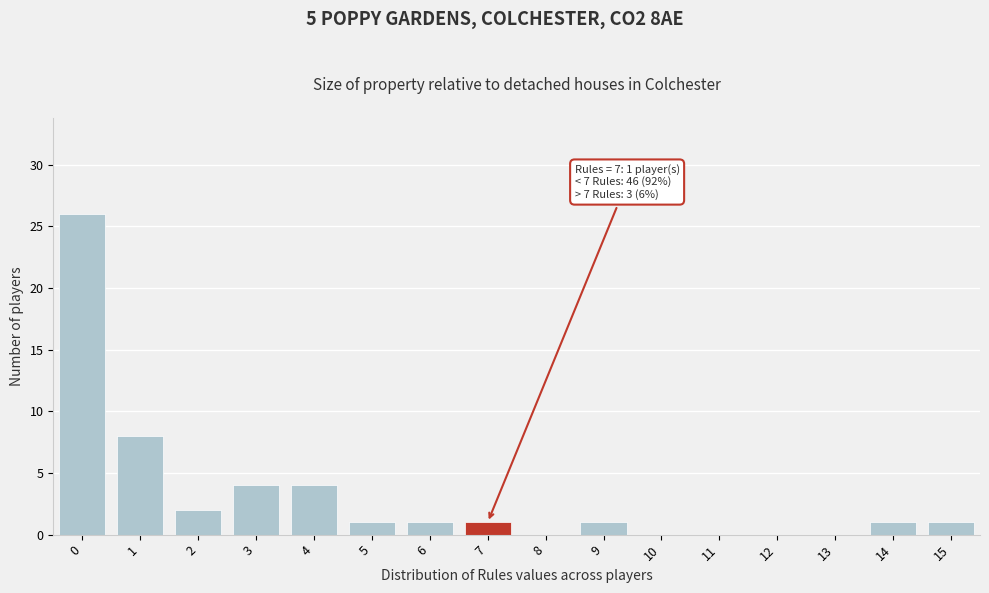

Which range on the x-axis has the tallest bar?

-0.5 to 0.5